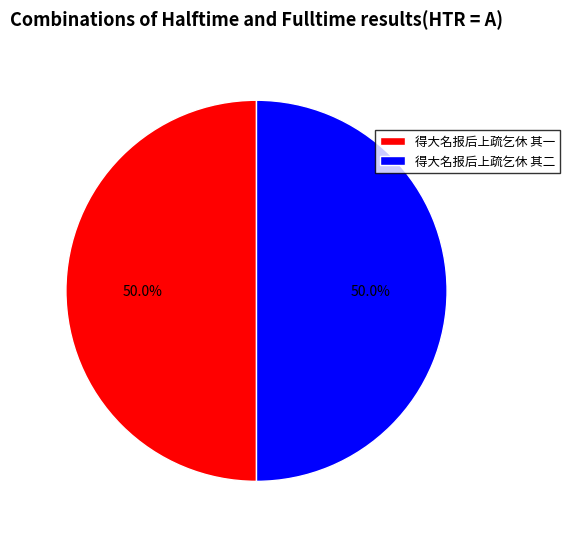

Approximately how many times larger is the value at 得大名报后上疏乞休 其一 compared to 得大名报后上疏乞休 其二?

1.0